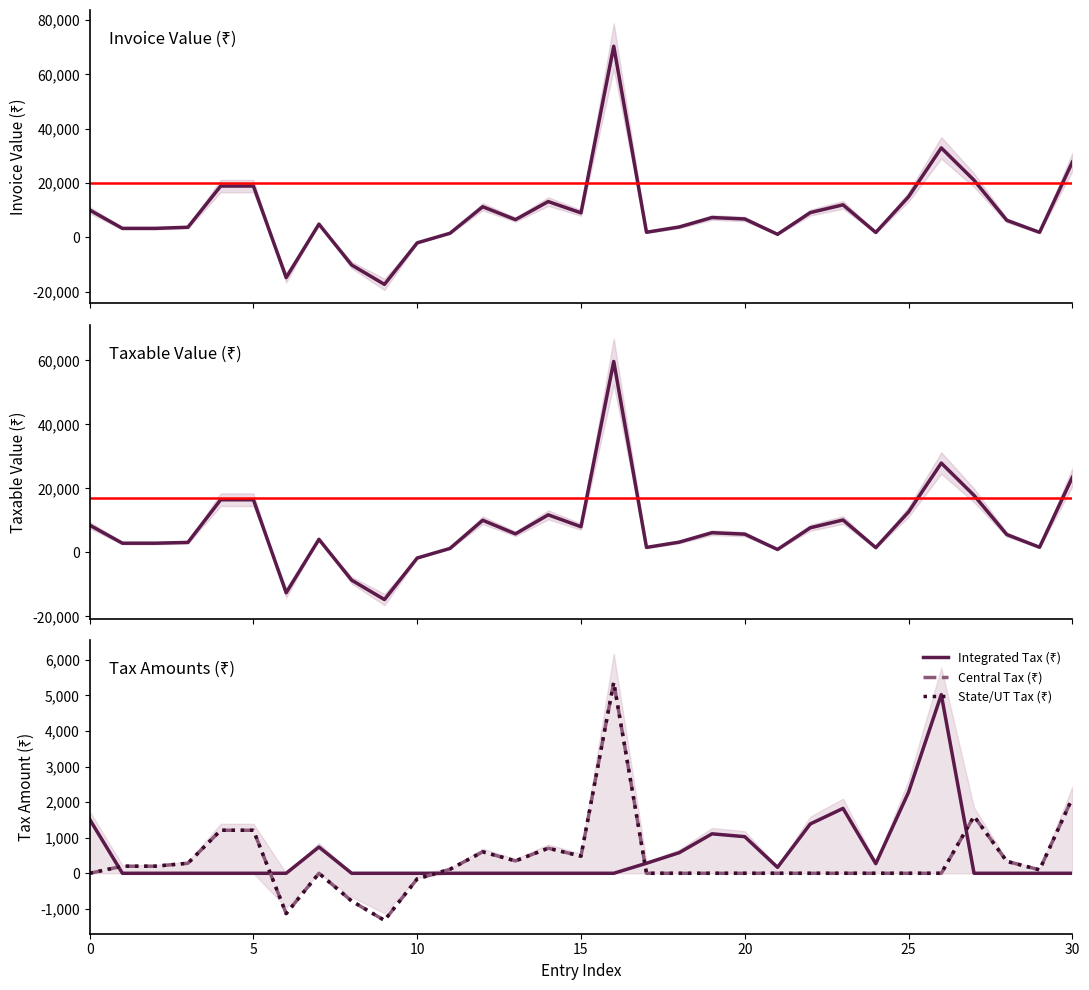

Reading left to right, what are all the values shown in this chart?

Invoice Value (₹): 10042.0	3283.0	3283.0	3700.0	18879.0	18879.0	-14856.0	4840.0	-10221.0	-17361.0	-2050.0	1473.0	11256.0	6507.0	13158.0	8998.0	70389.0	1850.0	3800.0	7274.0	6747.0	1097.0	9092.0	11961.0	1772.0	14929.0	32933.0	21028.0	6252.0	1814.0	27684.0
Taxable Value (₹): 8524.8	2885.0	2885.0	3136.0	16460.0	16460.0	-12589.6	4101.9	-8661.6	-14713.0	-1737.3	1248.0	10050.0	5810.0	11748.0	8034.0	59652.0	1568.0	3220.0	6164.0	5718.0	930.0	7705.4	10136.3	1501.3	12651.6	27909.0	17820.0	5582.0	1620.0	23461.2
Integrated Tax (₹): 1517.3	0.0	0.0	0.0	0.0	0.0	0.0	738.3	0.0	0.0	0.0	0.0	0.0	0.0	0.0	0.0	0.0	282.2	579.6	1109.5	1029.2	167.4	1387.0	1824.5	270.2	2277.3	5023.6	0.0	0.0	0.0	0.0
Central Tax (₹): 0.0	198.9	198.9	282.2	1209.6	1209.6	-1133.1	0.0	-779.5	-1324.2	-156.4	112.3	603.0	348.6	704.9	482.0	5368.7	0.0	0.0	0.0	0.0	0.0	0.0	0.0	0.0	0.0	0.0	1603.8	334.9	97.2	2111.5
State/UT Tax (₹): 0.0	198.9	198.9	282.2	1209.6	1209.6	-1133.1	0.0	-779.5	-1324.2	-156.4	112.3	603.0	348.6	704.9	482.0	5368.7	0.0	0.0	0.0	0.0	0.0	0.0	0.0	0.0	0.0	0.0	1603.8	334.9	97.2	2111.5